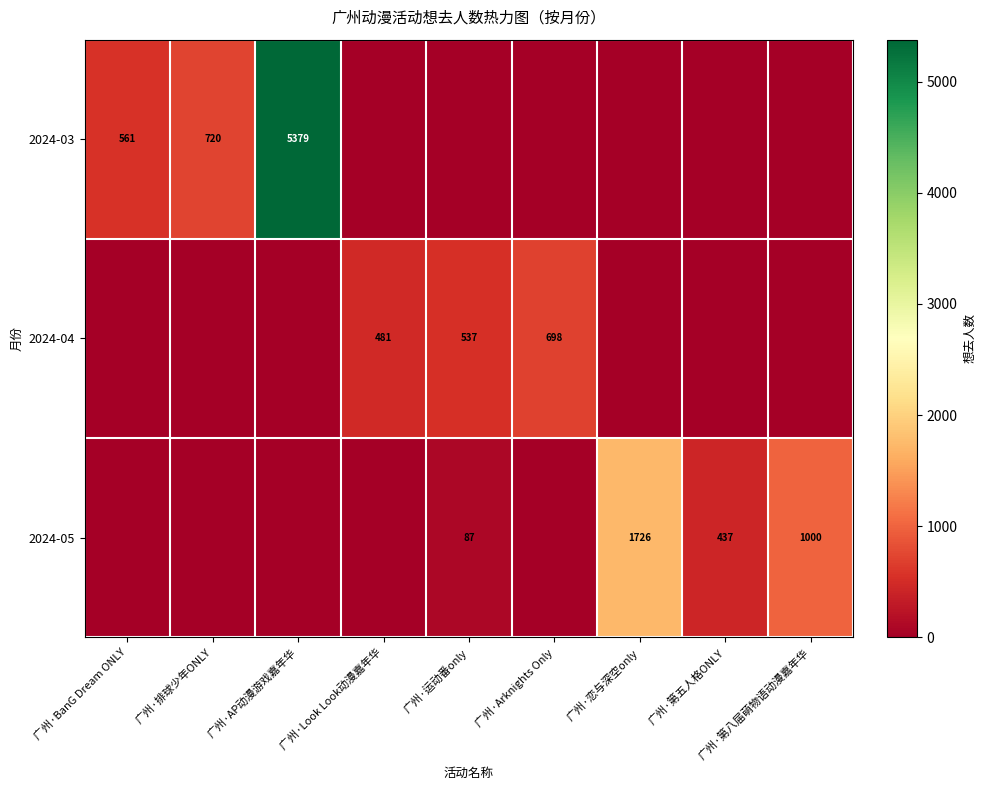

True or false: 2024-04 has a value of 370 at 广州·运动番only.

False